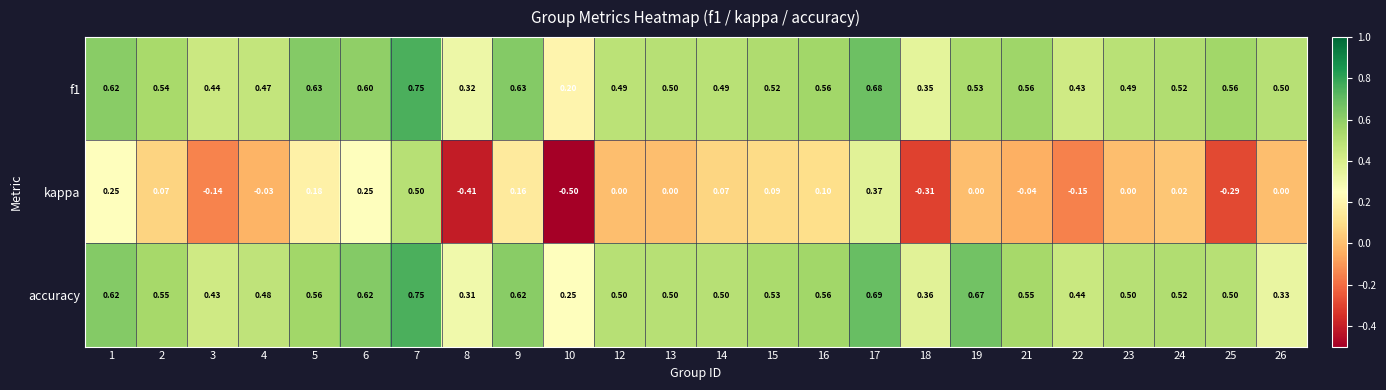

Which series changed the most between 8 and 19?

kappa